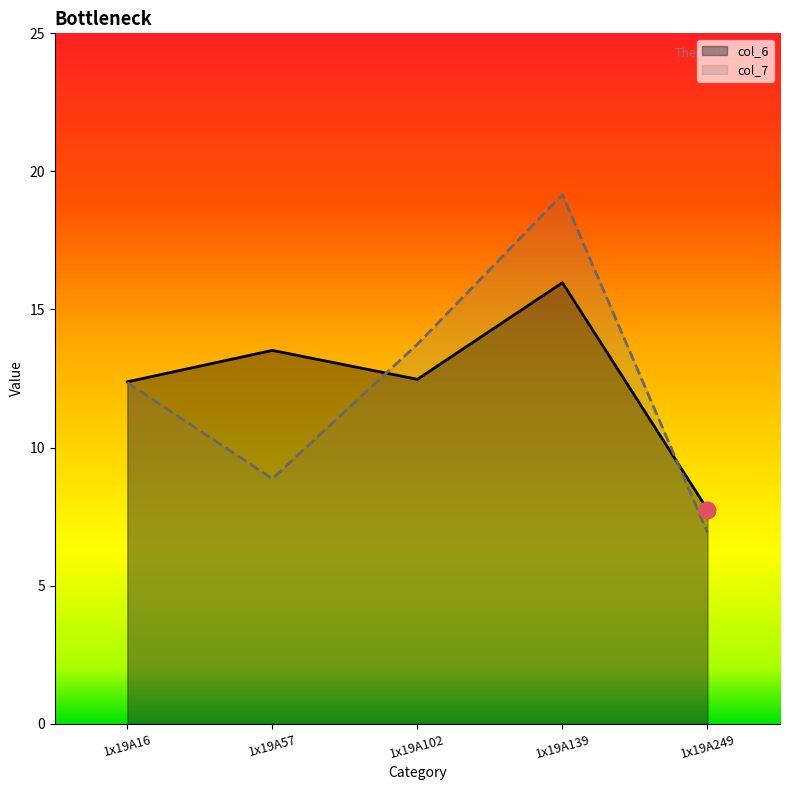

How many values in the col_6 series are below 12?

1